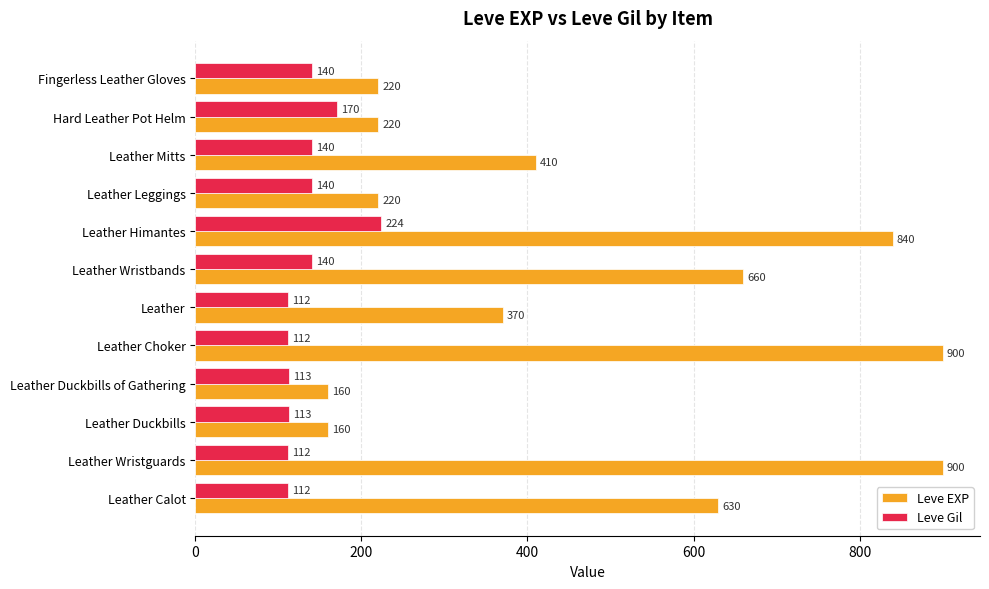

At which label does Leve Gil reach its peak?

Leather Himantes